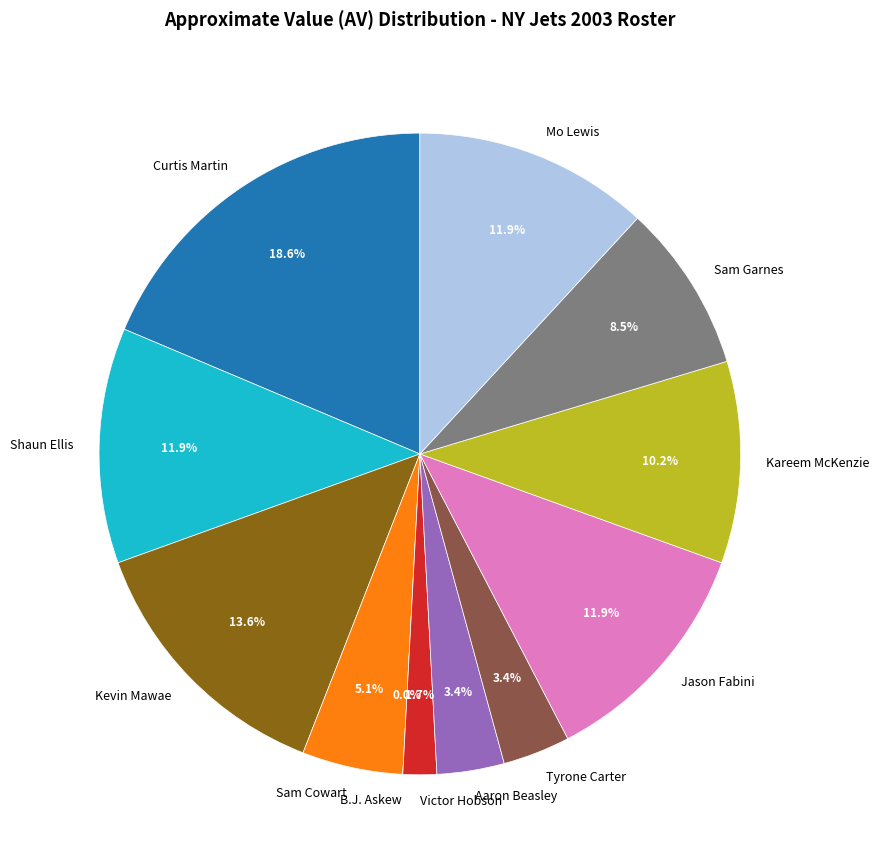

What percentage is the Kareem McKenzie slice, to the nearest percent?

10%